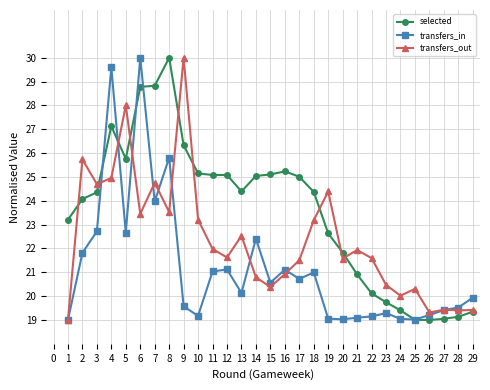

Where is the first local minimum for transfers_in?

5